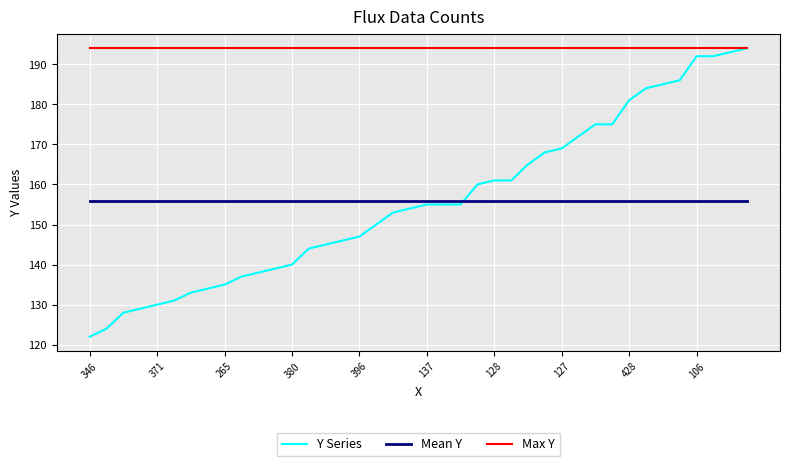

What is the highest value of the Y Series series?

194.0